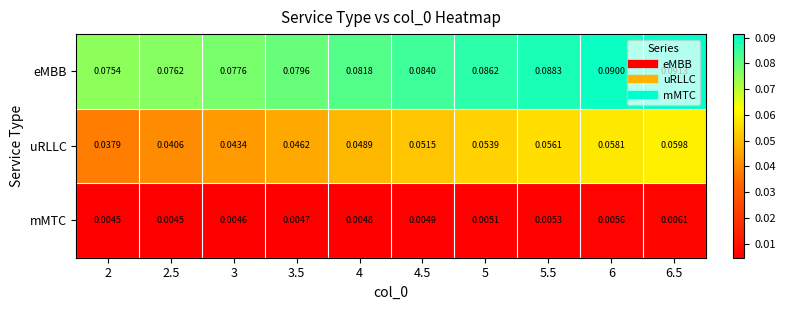

Rank the series by their maximum value, from highest to lowest.

eMBB, uRLLC, mMTC